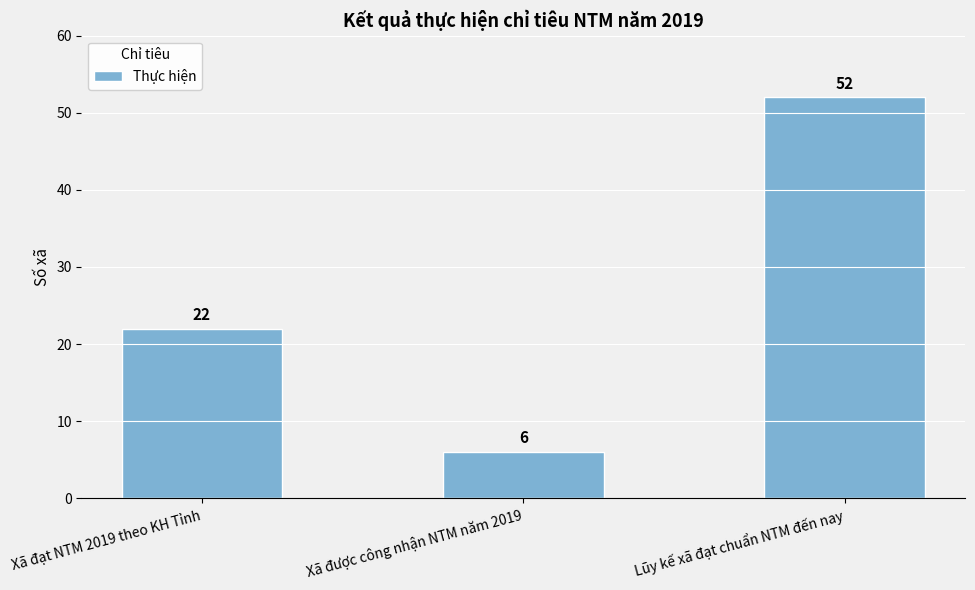

How many series are shown in this chart?

1